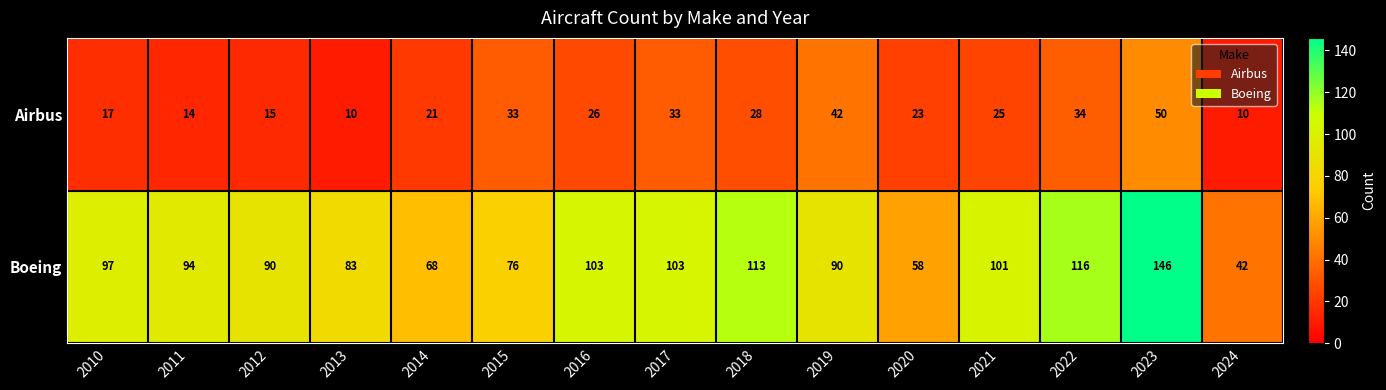

At how many categories does at least one series exceed 107?

3